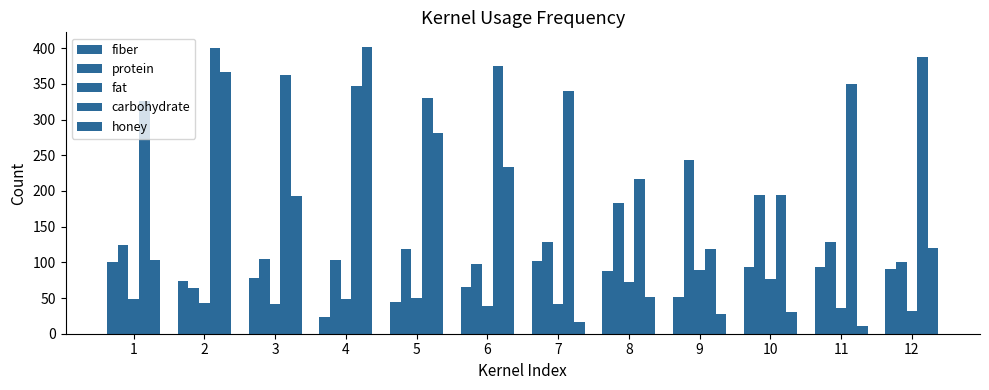

How many values in the fat series are below 49?

6